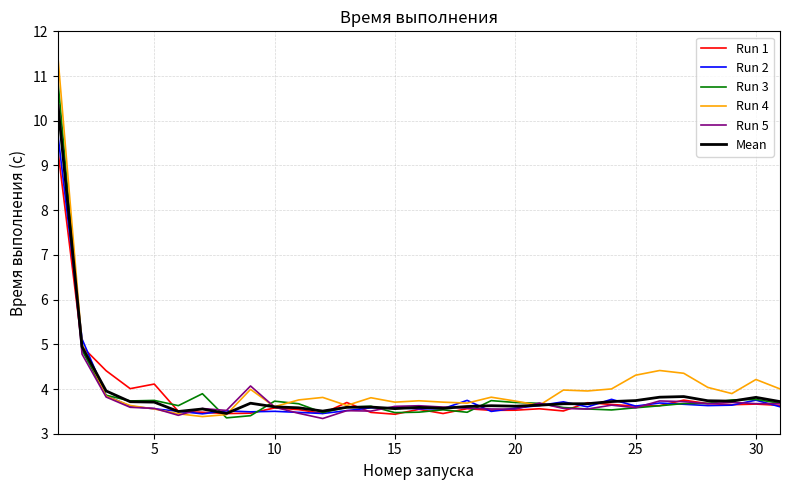

How many lines are shown in the chart?

6